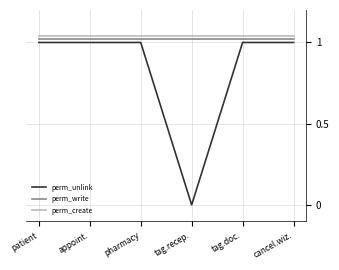

Which series has the widest spread of values?

perm_unlink